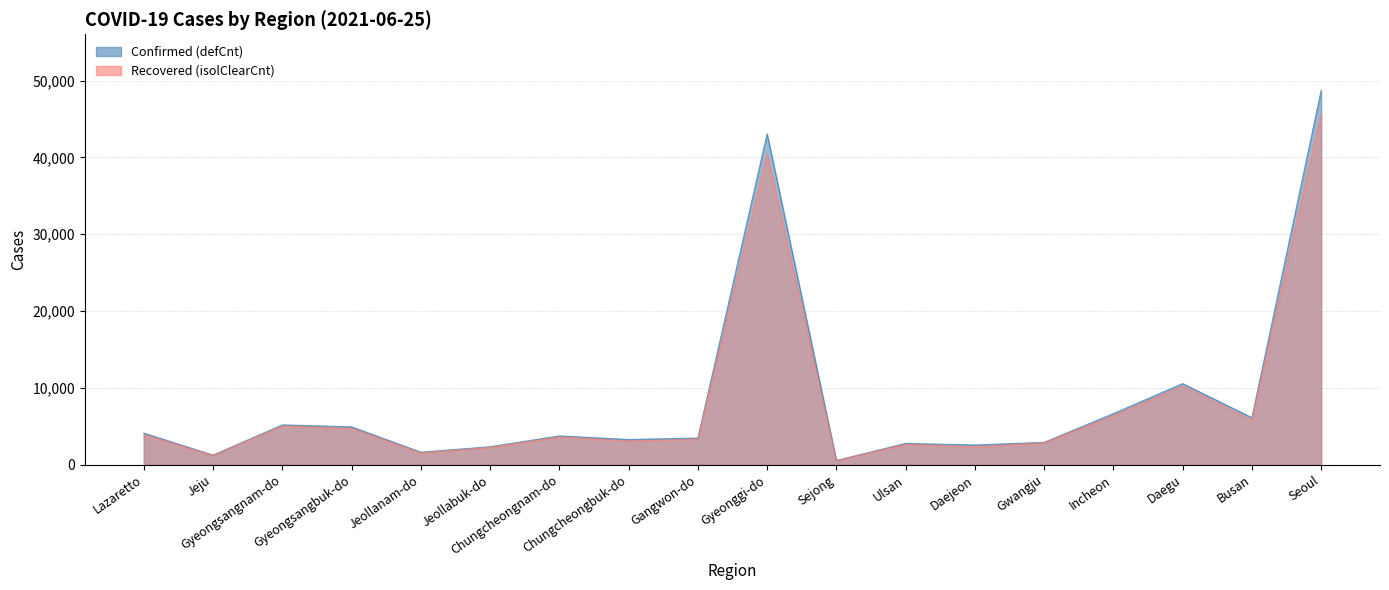

The value of Confirmed (defCnt) at Gyeongsangnam-do is 5179. True or false?

True